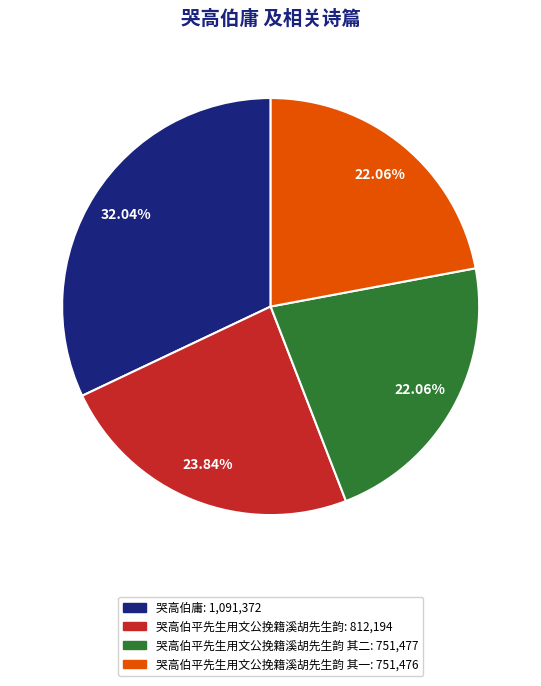

Is there any slice that represents more than half of the pie?

No